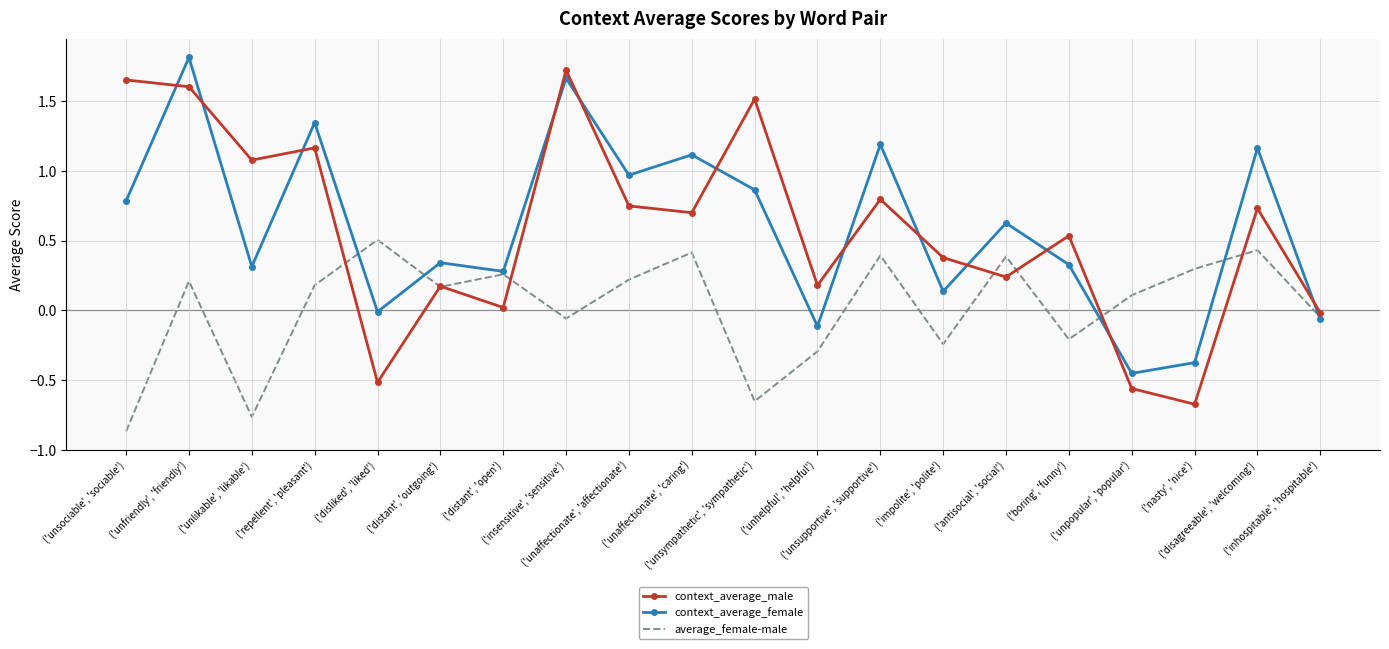

What position from the right is ('repellent', 'pleasant')?

17